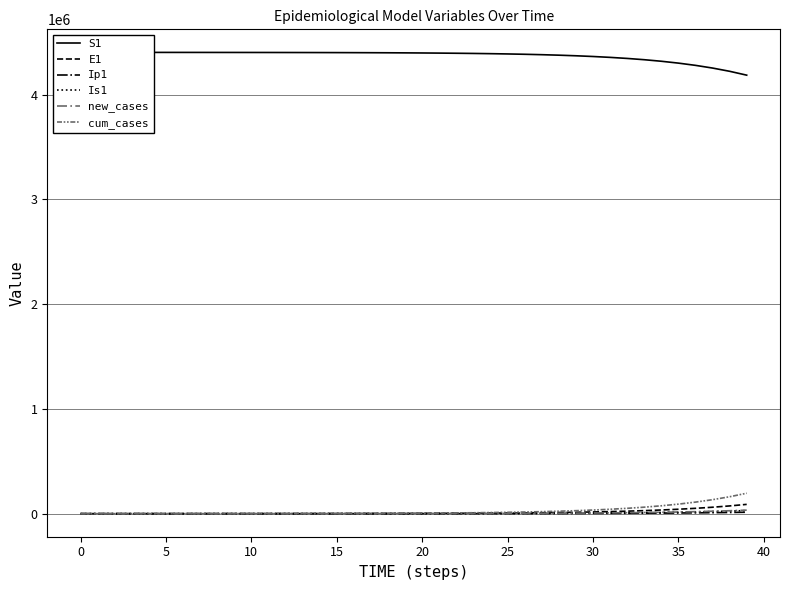

True or false: E1 and Ip1 cross at least once.

False